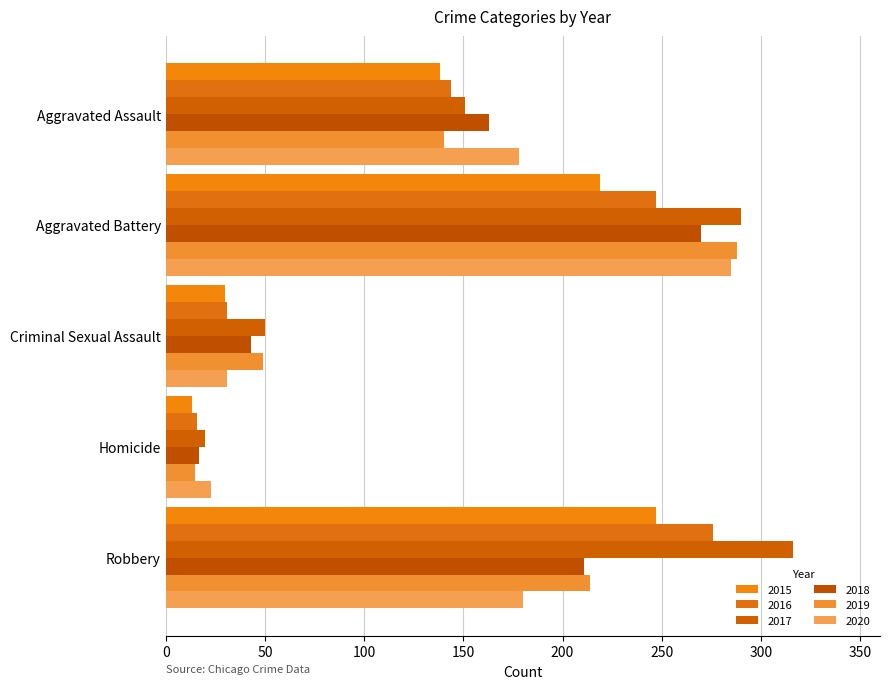

At how many categories does at least one series exceed 47?

4